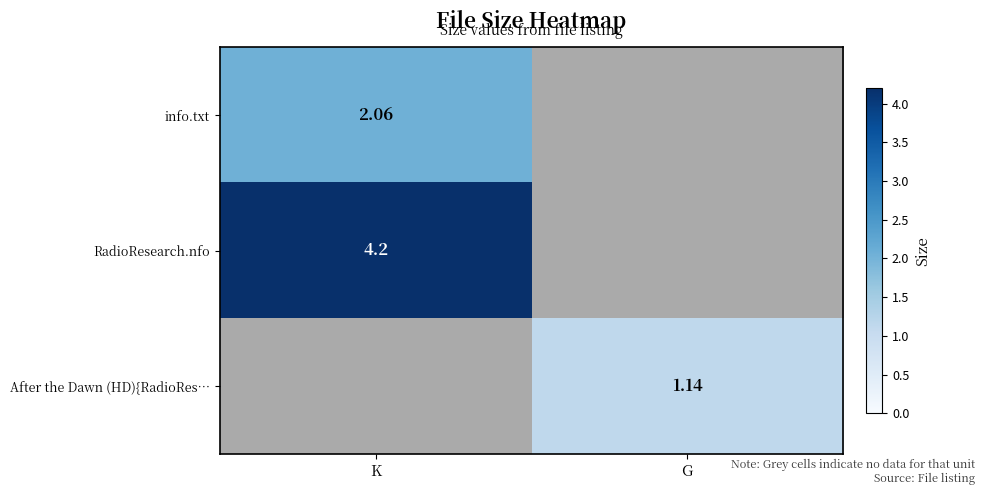

Is the value of info.txt at K greater than the value of RadioResearch.nfo at K?

No